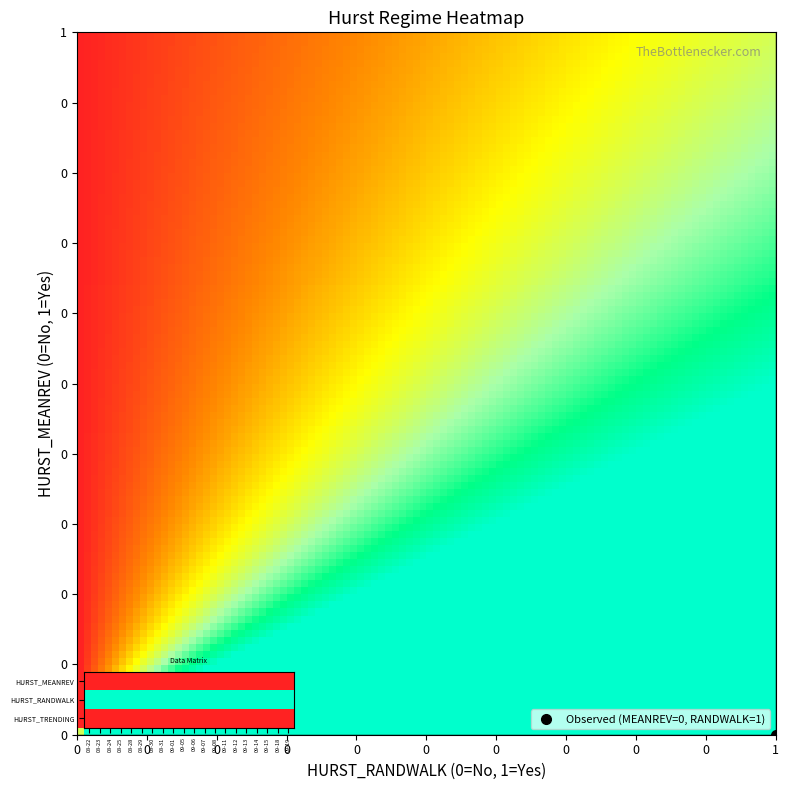

Which series has the largest total across all categories?

RANDWALK